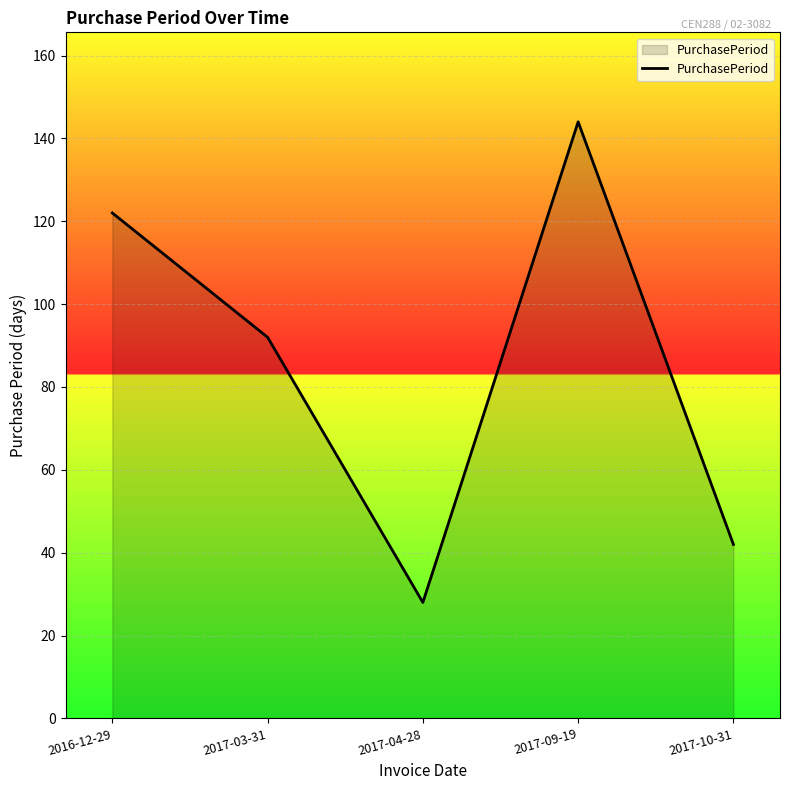

What is the difference between the maximum and minimum values?

116